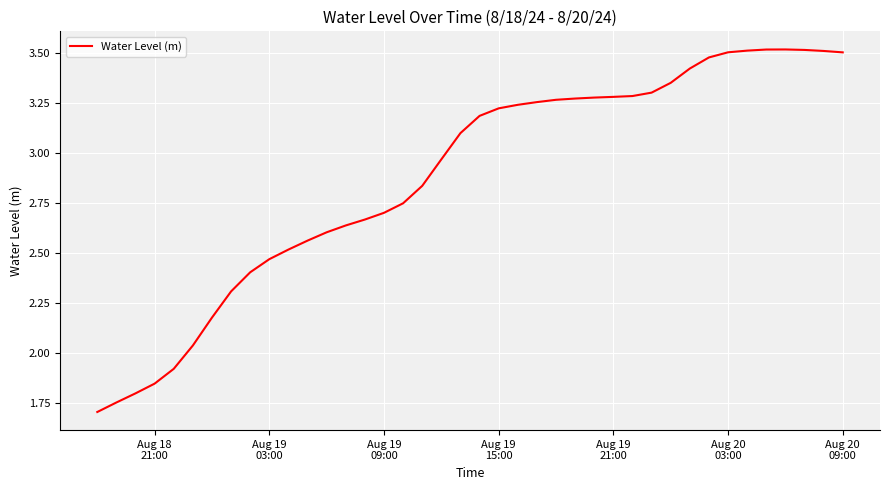

Reading left to right, what are all the values shown in this chart?

1.7	1.8	1.8	1.8	1.9	2.0	2.2	2.3	2.4	2.5	2.5	2.6	2.6	2.6	2.7	2.7	2.7	2.8	3.0	3.1	3.2	3.2	3.2	3.3	3.3	3.3	3.3	3.3	3.3	3.3	3.4	3.4	3.5	3.5	3.5	3.5	3.5	3.5	3.5	3.5